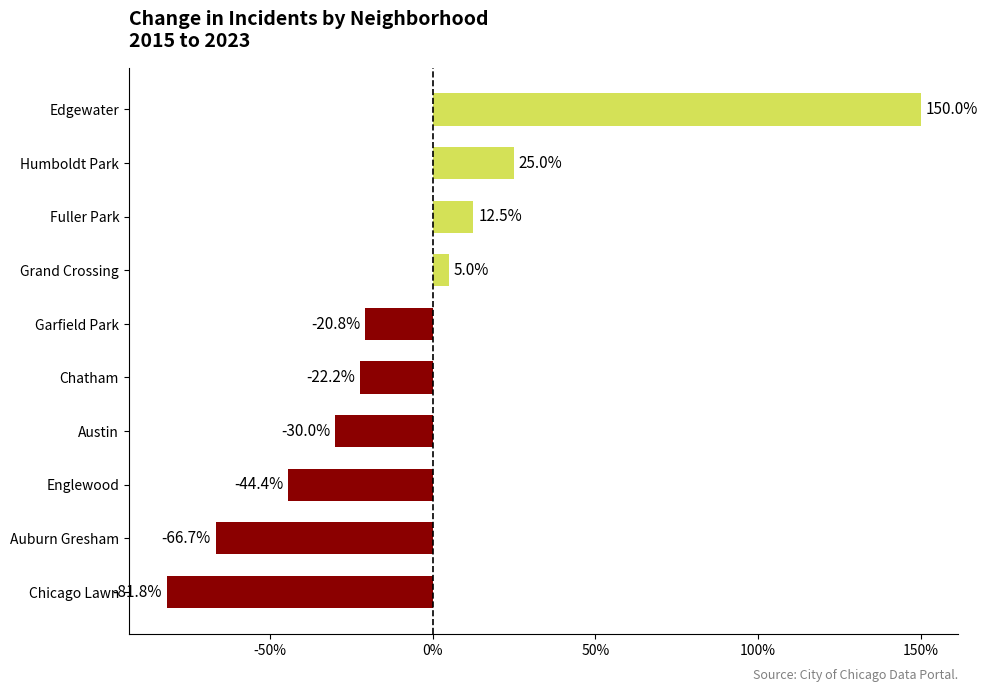

How many categories are shown in the chart?

10